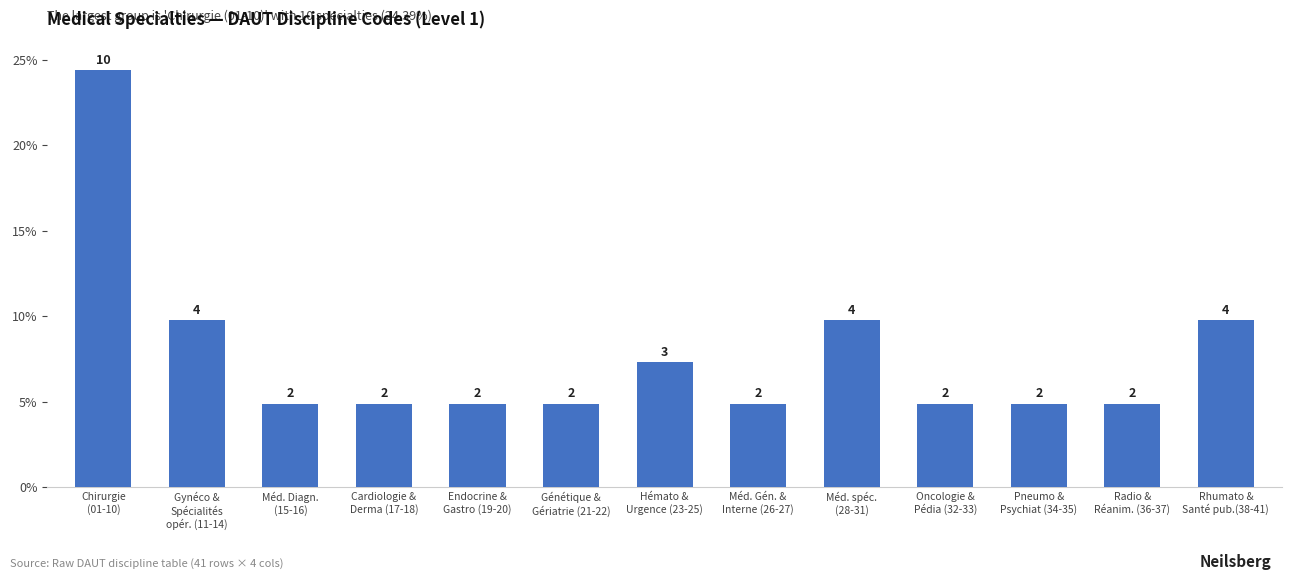

Reading left to right, list all the values displayed in this chart.

10	4	2	2	2	2	3	2	4	2	2	2	4